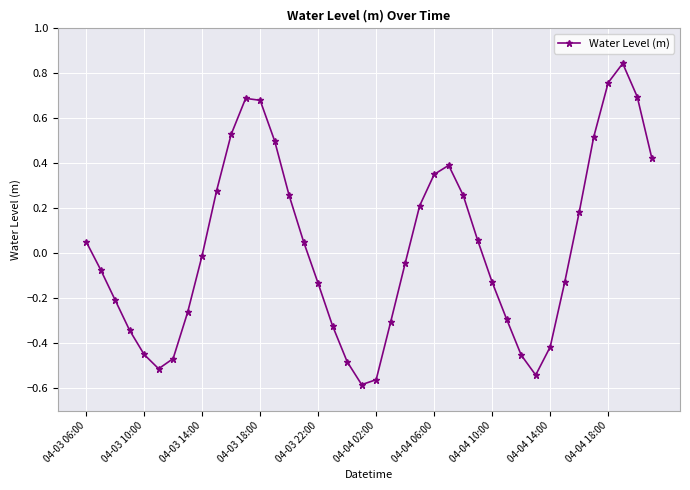

How many interior local peaks (higher than both neighbors) does the data have?

3